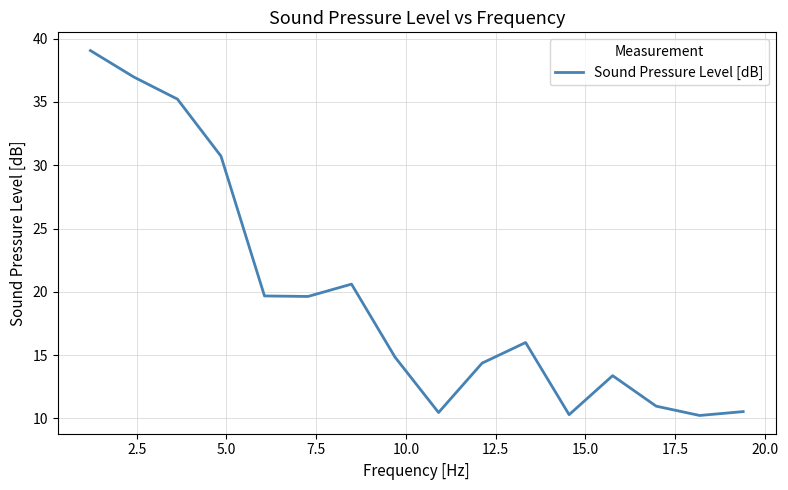

What is the greatest value displayed?

39.1